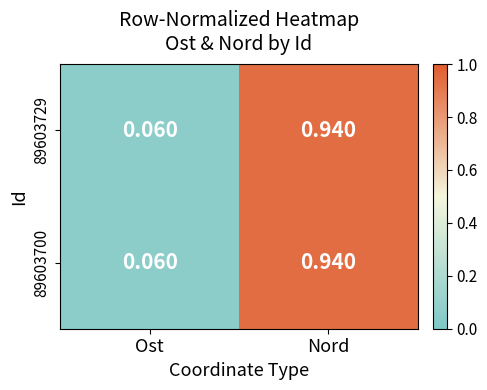

At which label does 89603700 reach its minimum?

Ost